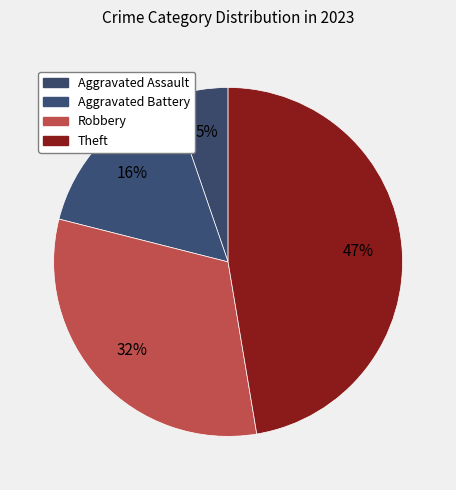

Is Theft the majority of the pie?

No